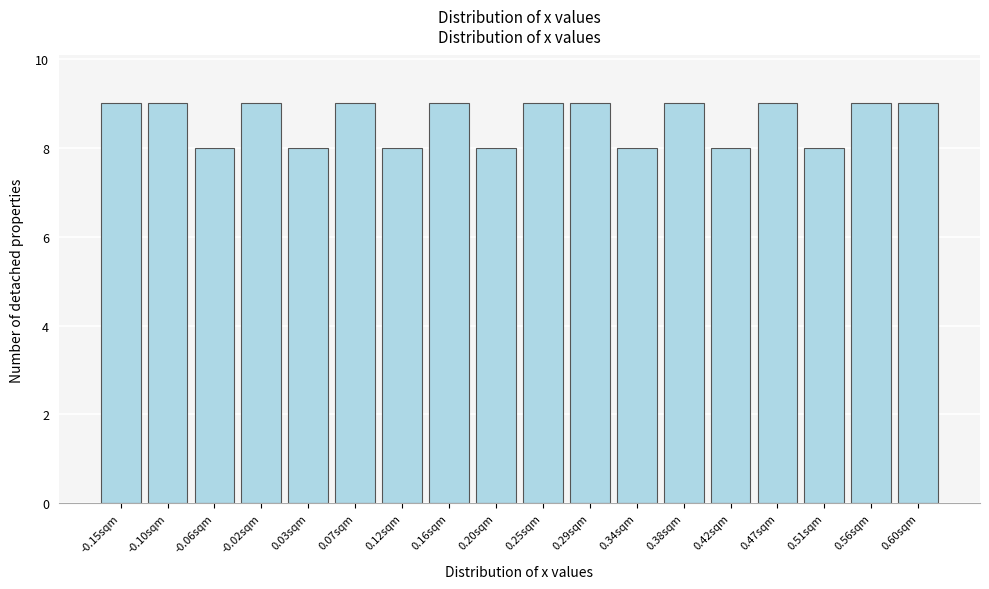

Reading left to right, transcribe this chart: for each bar, give the range it covers on the x-axis and its height. Neither the bar edges nor the heights are printed on the chart, so give them approximately, as read against the axes.

-0.170 to -0.125: 9
-0.125 to -0.080: 9
-0.080 to -0.040: 8
-0.040 to 0.005: 9
0.005 to 0.050: 8
0.050 to 0.095: 9
0.095 to 0.140: 8
0.140 to 0.180: 9
0.180 to 0.225: 8
0.225 to 0.270: 9
0.270 to 0.315: 9
0.315 to 0.360: 8
0.360 to 0.400: 9
0.400 to 0.445: 8
0.445 to 0.490: 9
0.490 to 0.535: 8
0.535 to 0.580: 9
0.580 to 0.620: 9